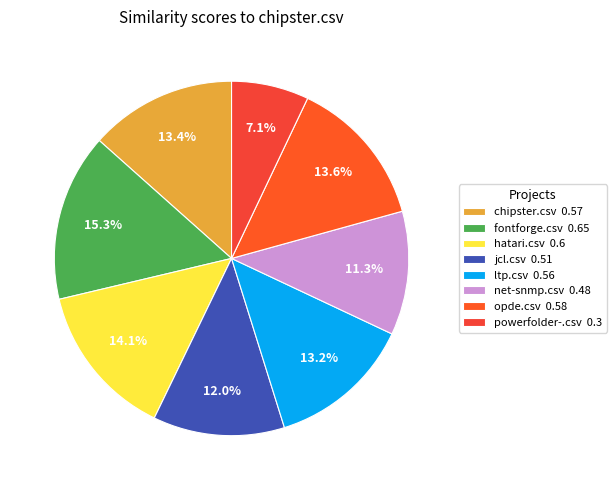

Which has a higher value, fontforge.csv or opde.csv?

fontforge.csv